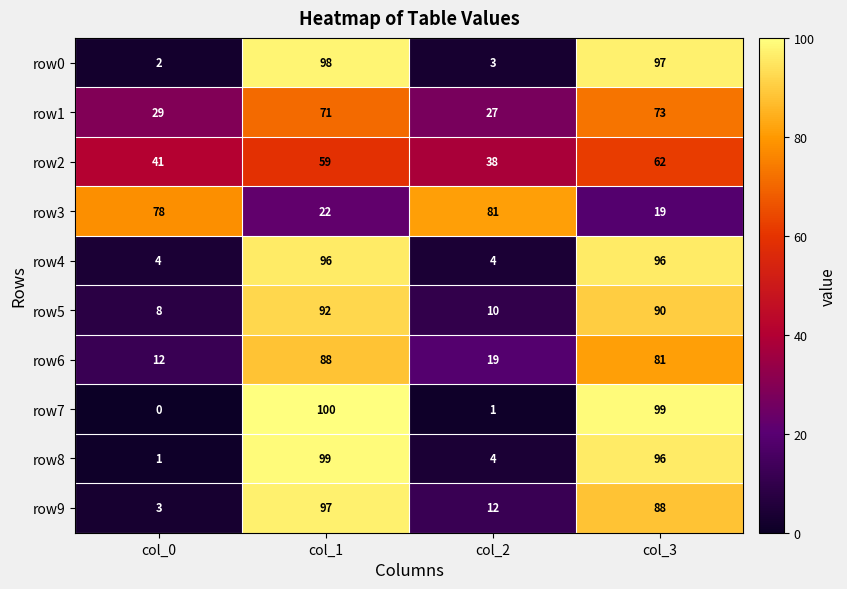

What is the difference between the highest and lowest values at col_2?

80